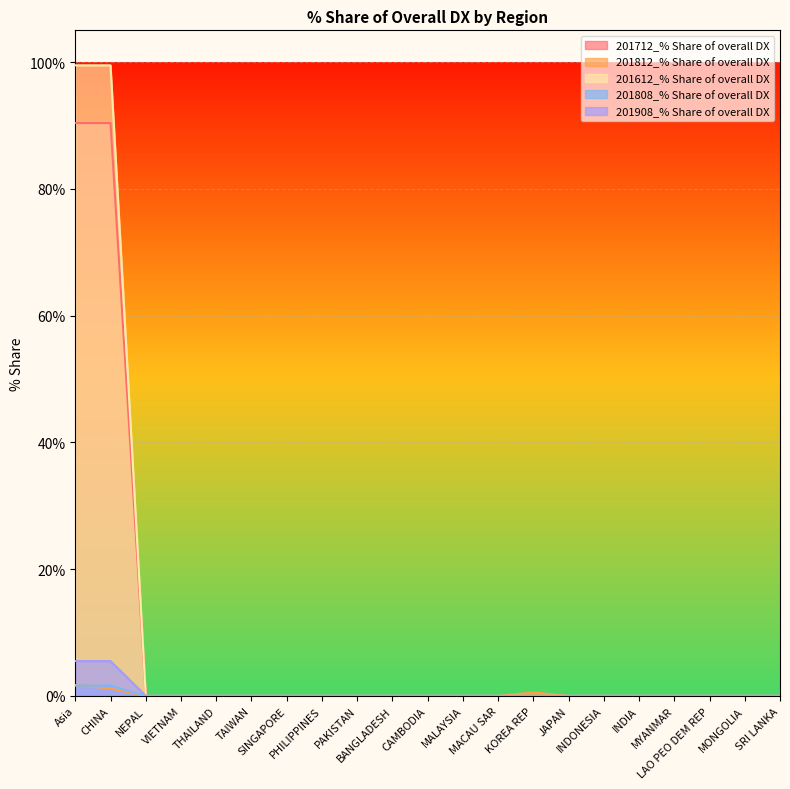

List the series in order of their peak value, lowest first.

201808_% Share of overall DX, 201812_% Share of overall DX, 201908_% Share of overall DX, 201712_% Share of overall DX, 201612_% Share of overall DX